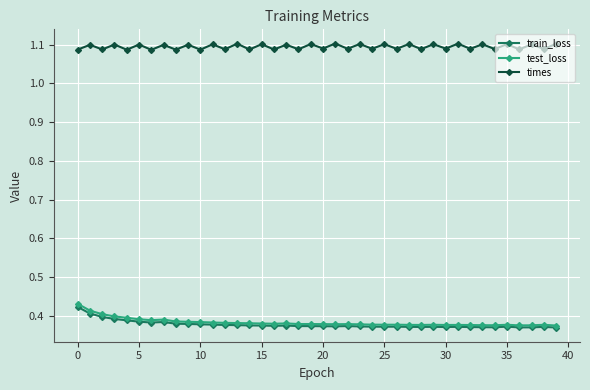

Which series has the largest total across all categories?

times